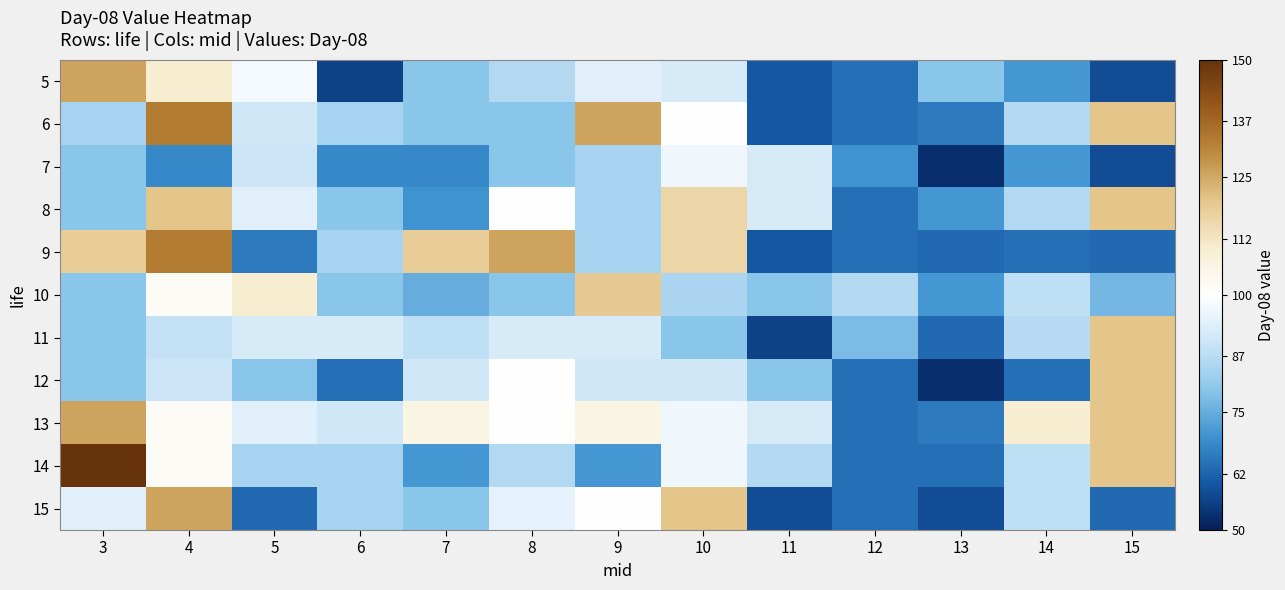

List the series in order of their peak value, highest first.

14, 6, 9, 5, 13, 15, 8, 11, 12, 10, 7